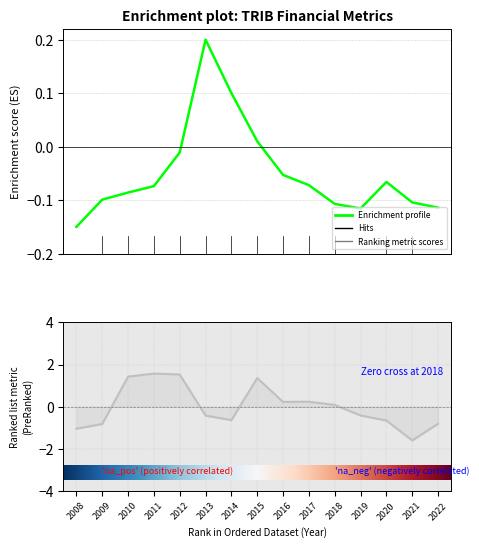

True or false: EnterpriseValue has a value of -0.1 at 2019.

True